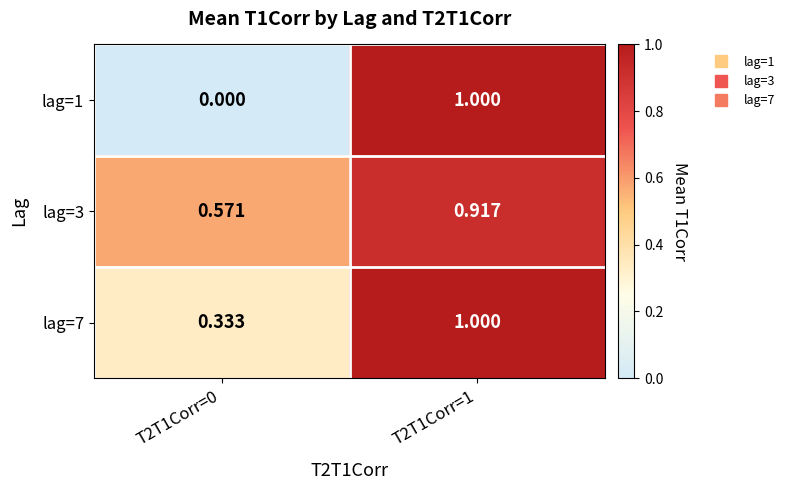

Which series changed the most between T2T1Corr=0 and T2T1Corr=1?

lag=1